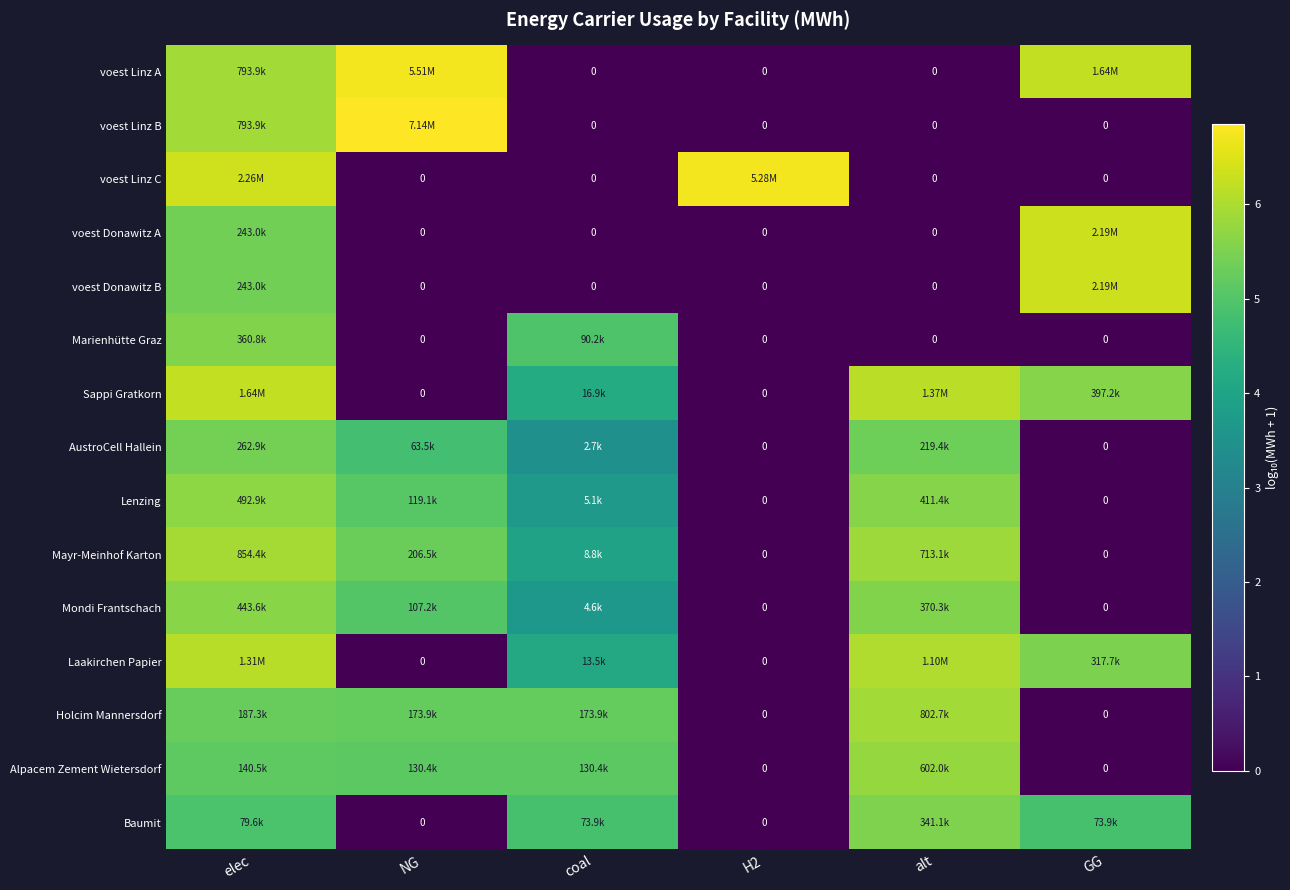

At which category does the chart reach its peak across all series?

NG